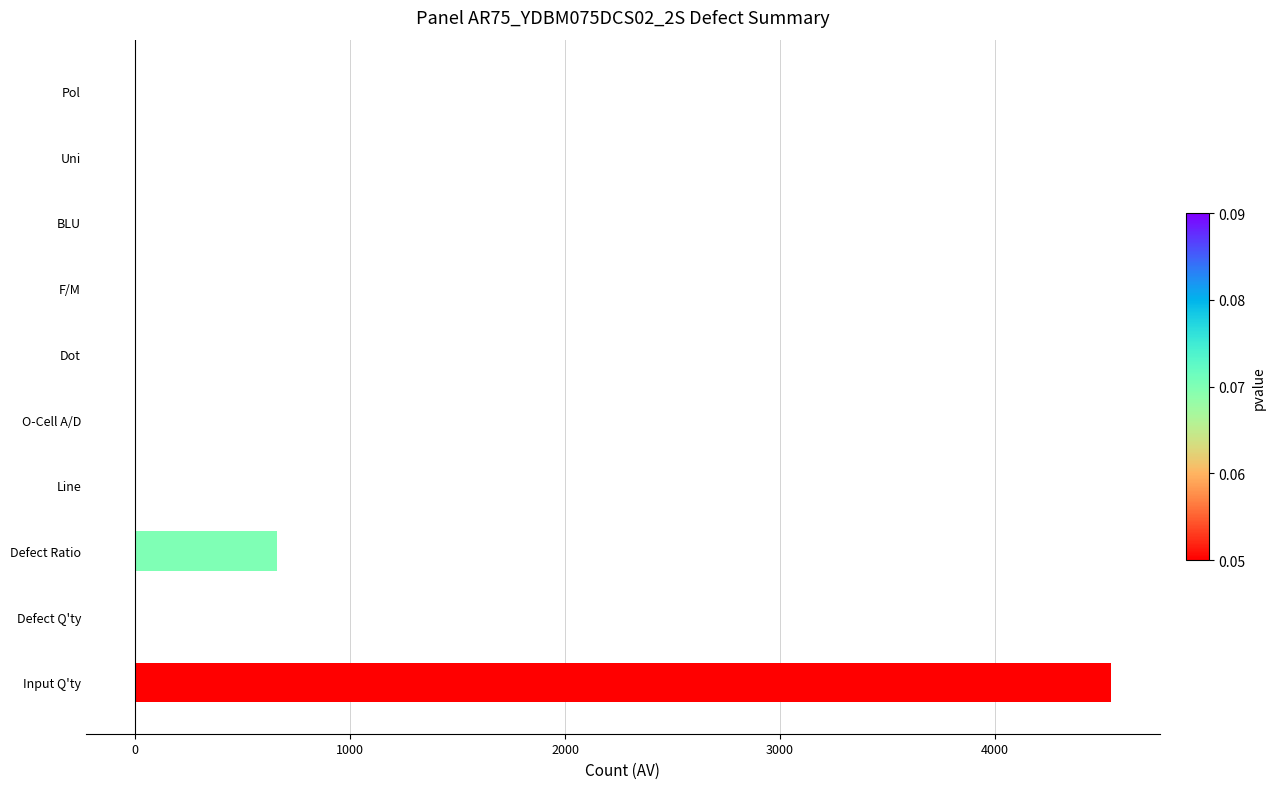

What is the change in value from Input Q'ty to Uni?

-4542